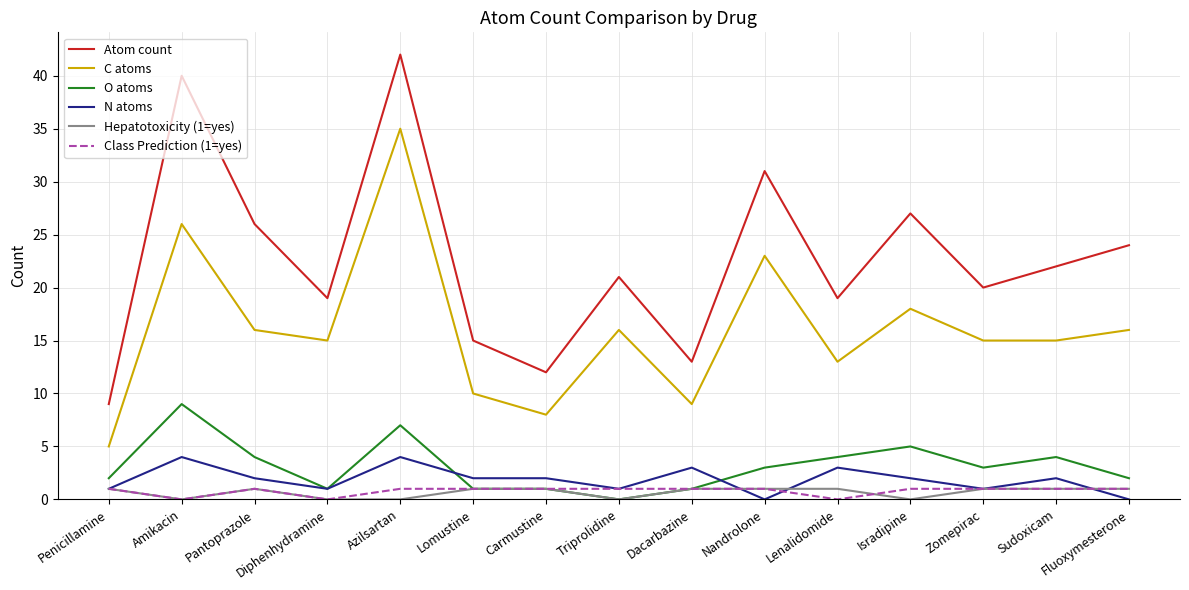

Which series has the widest spread of values?

Atom count